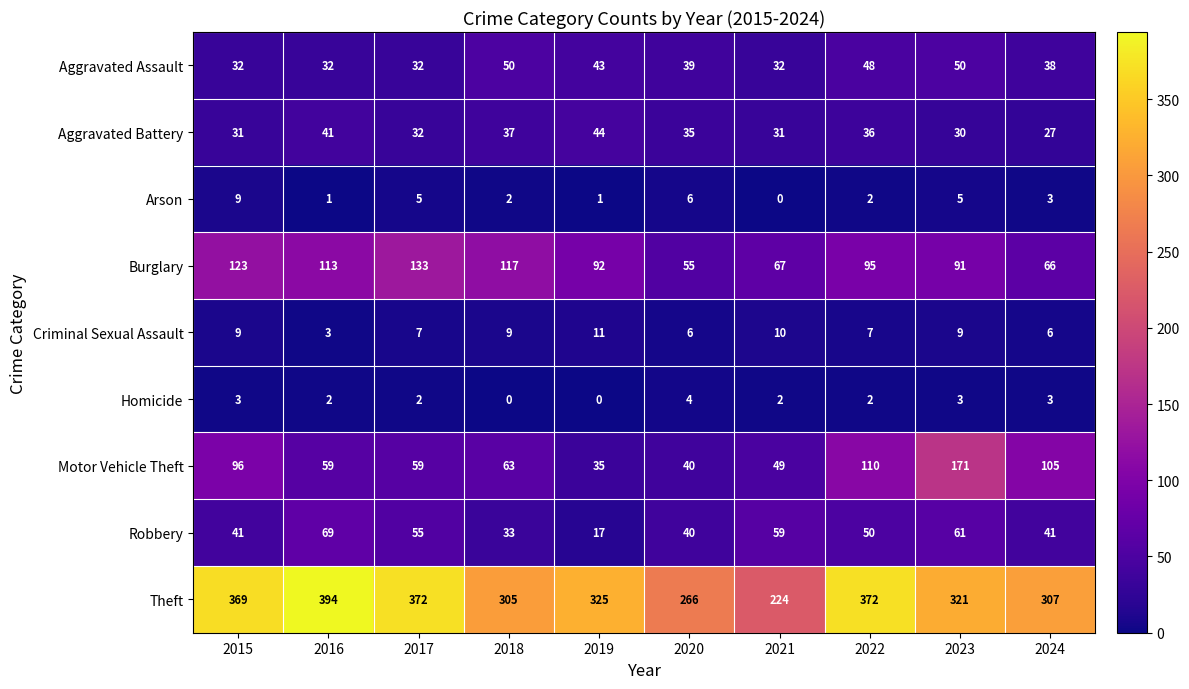

True or false: Robbery has a value of 12 at 2018.

False